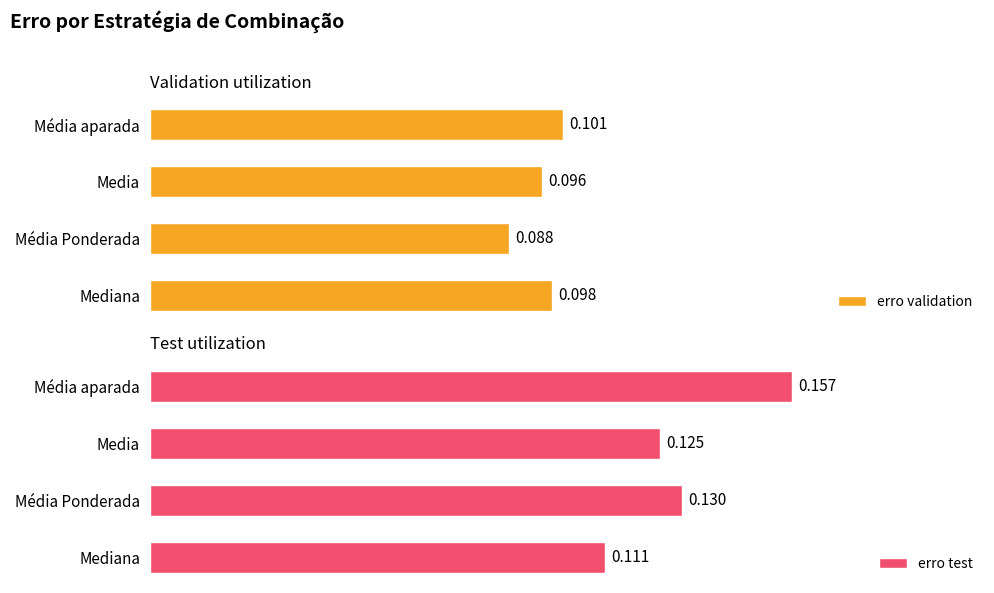

Which series has the largest total across all categories?

erro test